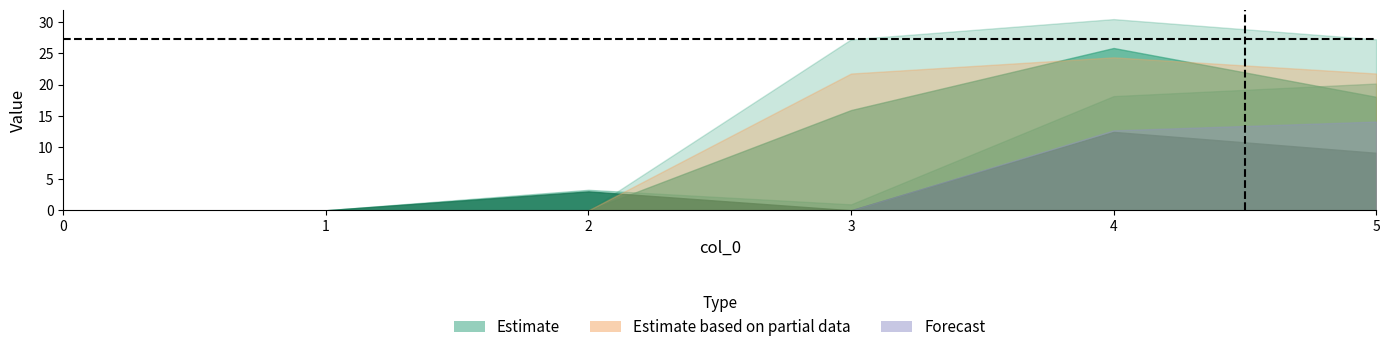

Reading left to right, extract all data points from this chart.

1: 0=0.0	1=0.0	2=0.0	3=15.9	4=25.8	5=18.0
2: 0=0.0	1=0.0	2=3.0	3=0.0	4=12.5	5=9.1
3: 0=0.0	1=0.0	2=3.2	3=0.9	4=18.2	5=20.2
4: 0=0.0	1=0.0	2=0.0	3=27.2	4=30.4	5=27.2